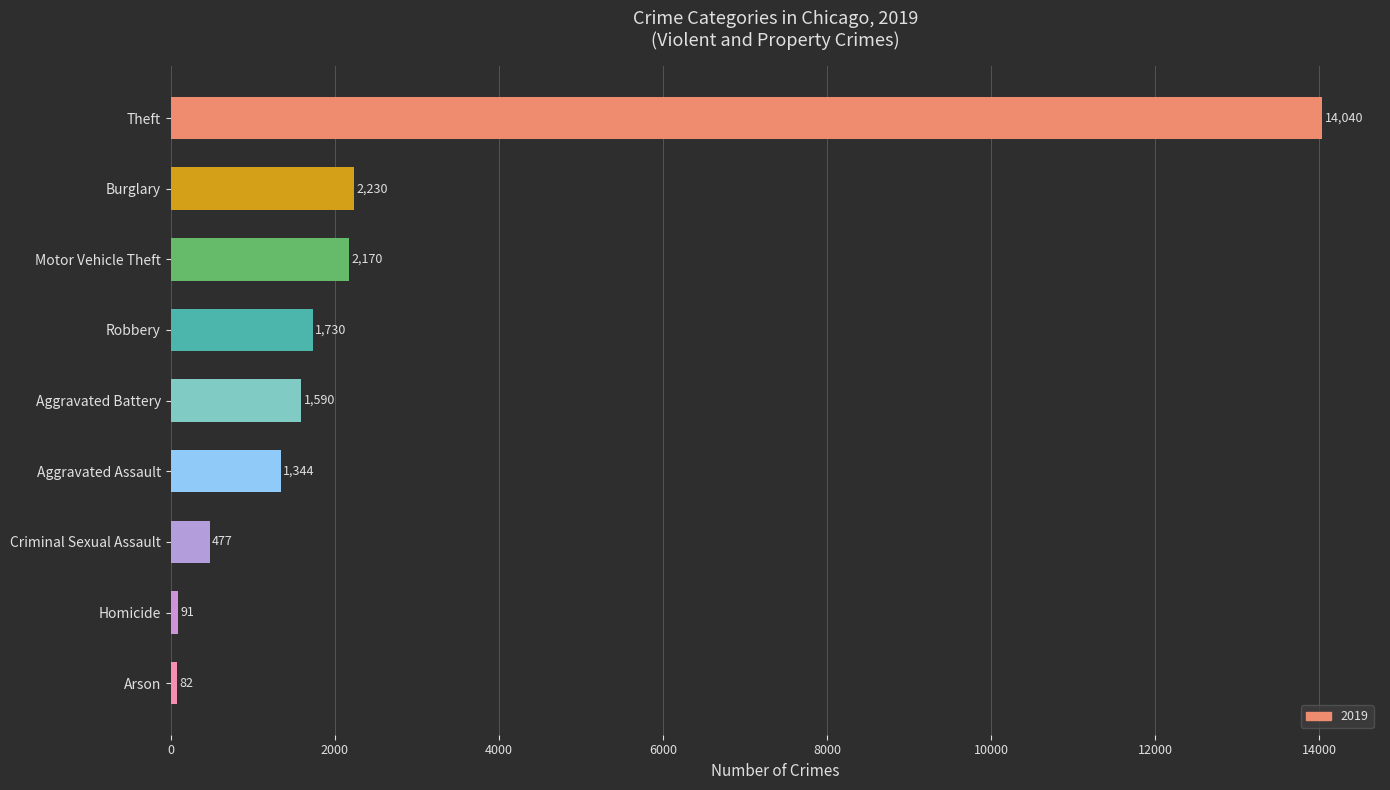

List the labels in order of value, smallest first.

Arson, Homicide, Criminal Sexual Assault, Aggravated Assault, Aggravated Battery, Robbery, Motor Vehicle Theft, Burglary, Theft